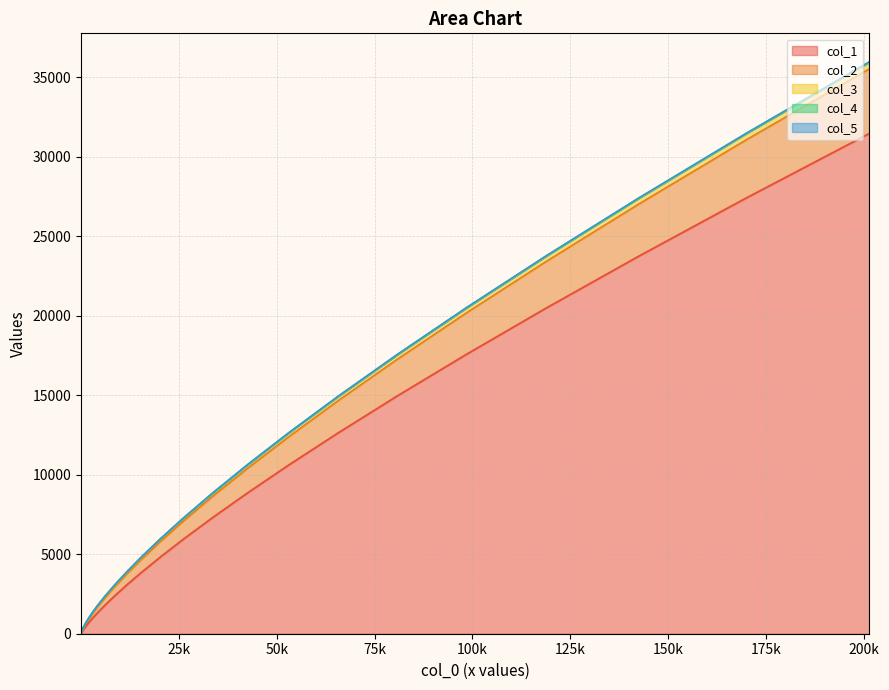

What is the greatest value displayed?

31465